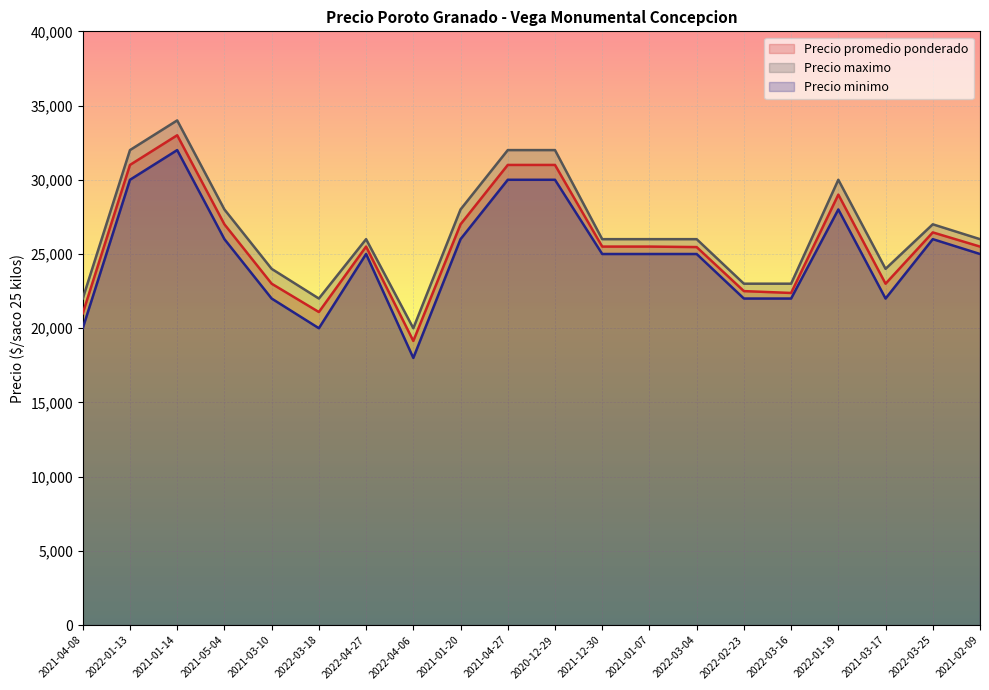

Reading right to left, extract all data points from this chart.

Precio promedio ponderado: 2021-02-09=25500	2022-03-25=26455	2021-03-17=23000	2022-01-19=29000	2022-03-16=22375	2022-02-23=22500	2022-03-04=25467	2021-01-07=25500	2021-12-30=25500	2020-12-29=31000	2021-04-27=31000	2021-01-20=27000	2022-04-06=19143	2022-04-27=25500	2022-03-18=21091	2021-03-10=23000	2021-05-04=27000	2021-01-14=33000	2022-01-13=31000	2021-04-08=21000
Precio maximo: 2021-02-09=26000	2022-03-25=27000	2021-03-17=24000	2022-01-19=30000	2022-03-16=23000	2022-02-23=23000	2022-03-04=26000	2021-01-07=26000	2021-12-30=26000	2020-12-29=32000	2021-04-27=32000	2021-01-20=28000	2022-04-06=20000	2022-04-27=26000	2022-03-18=22000	2021-03-10=24000	2021-05-04=28000	2021-01-14=34000	2022-01-13=32000	2021-04-08=22000
Precio minimo: 2021-02-09=25000	2022-03-25=26000	2021-03-17=22000	2022-01-19=28000	2022-03-16=22000	2022-02-23=22000	2022-03-04=25000	2021-01-07=25000	2021-12-30=25000	2020-12-29=30000	2021-04-27=30000	2021-01-20=26000	2022-04-06=18000	2022-04-27=25000	2022-03-18=20000	2021-03-10=22000	2021-05-04=26000	2021-01-14=32000	2022-01-13=30000	2021-04-08=20000